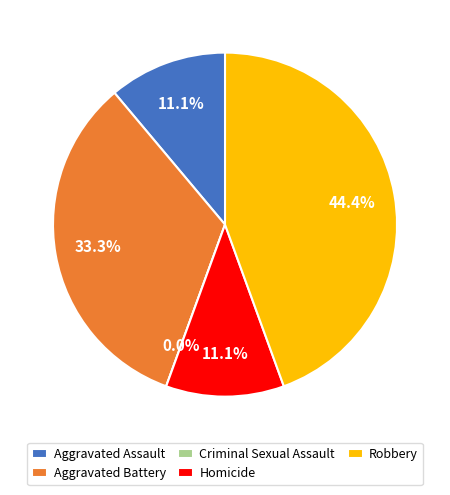

Is there any slice that represents more than half of the pie?

No